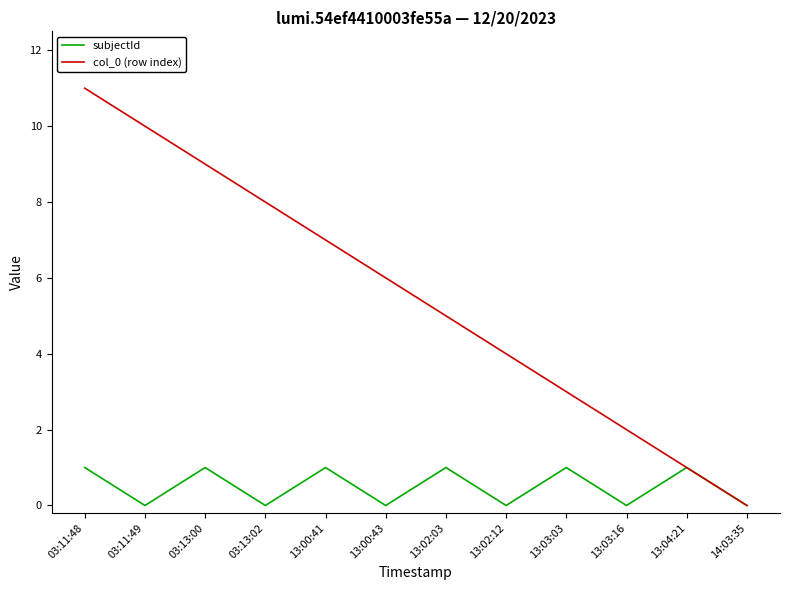

The col_0 (row index) series shows 5 at 03:13:02. True or false?

False